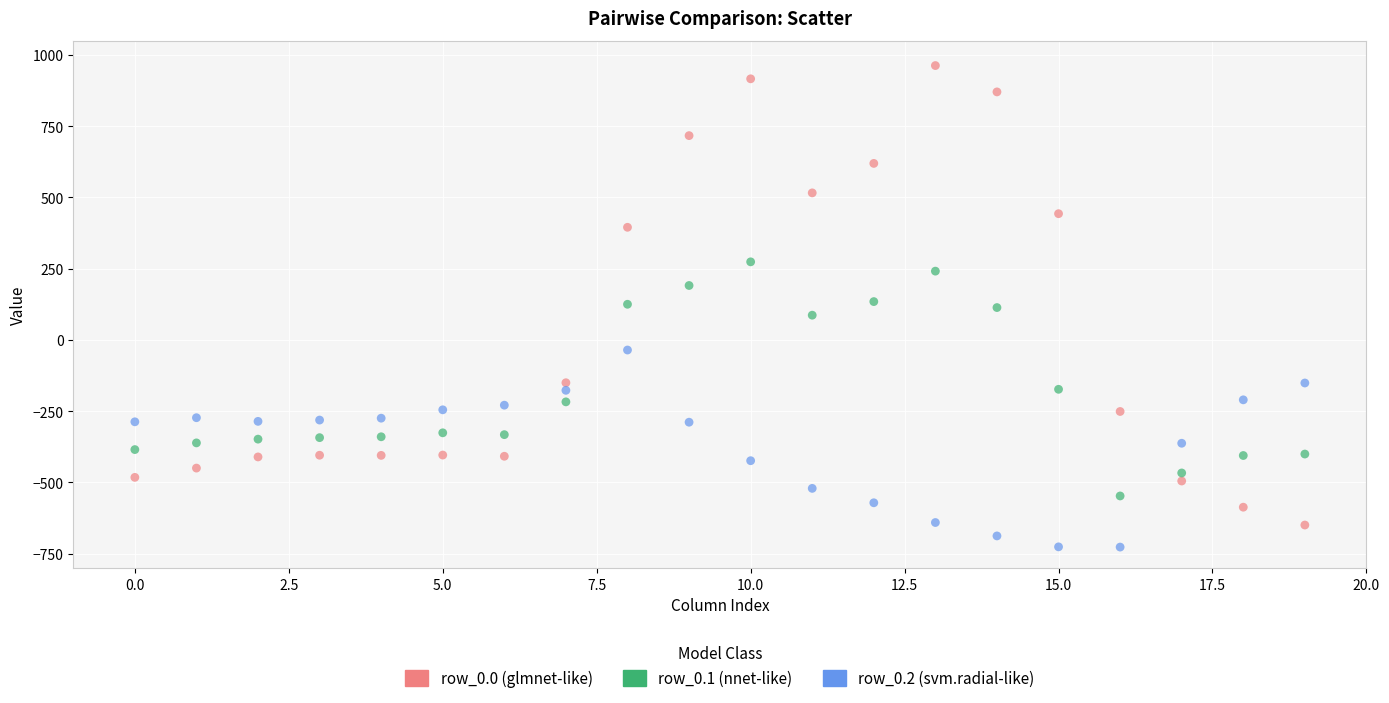

Across all data points, what is the range of Y values (max minus min)?

1689.3